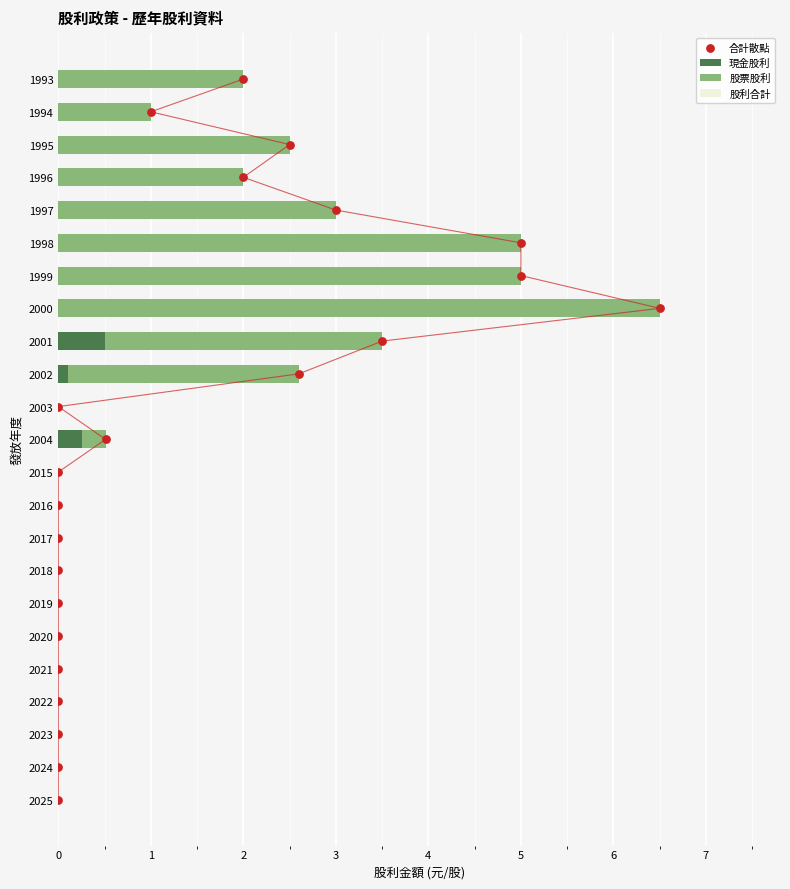

Which series has the largest total across all categories?

合計散點